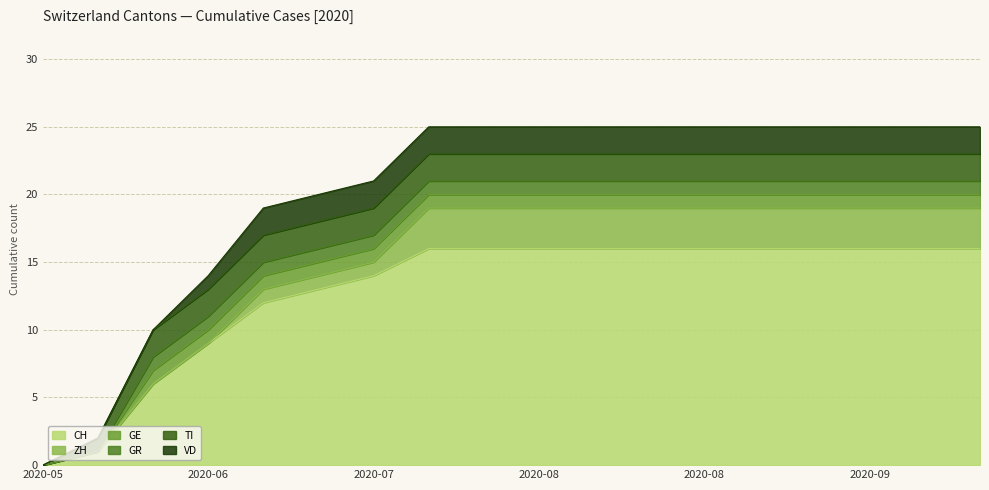

True or false: GR has a value of 2 at 2020-09-20.

False